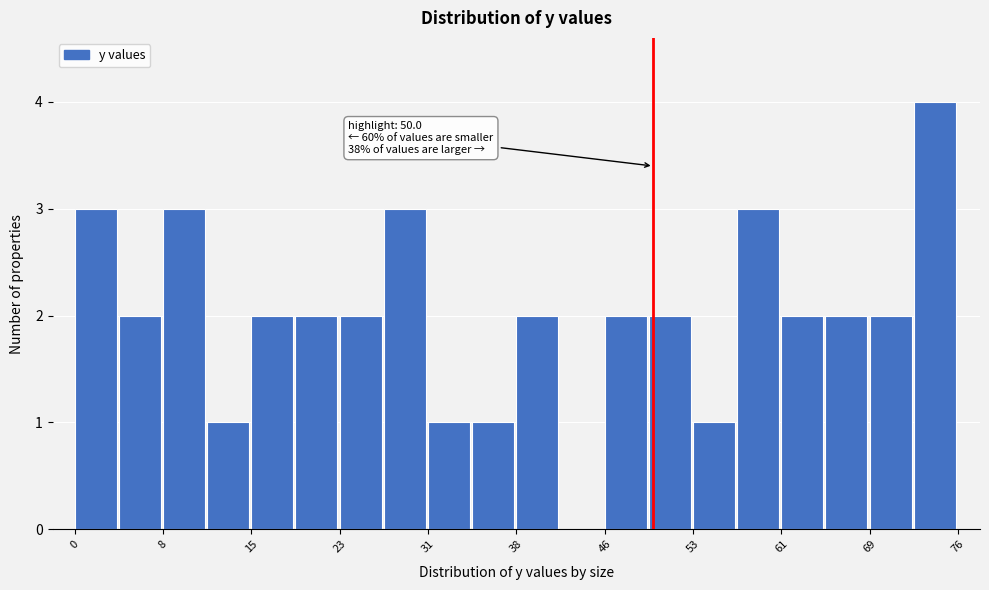

Around what value on the x-axis is the tallest bar? Give the approximate position of its centre, as read against the axis.

74